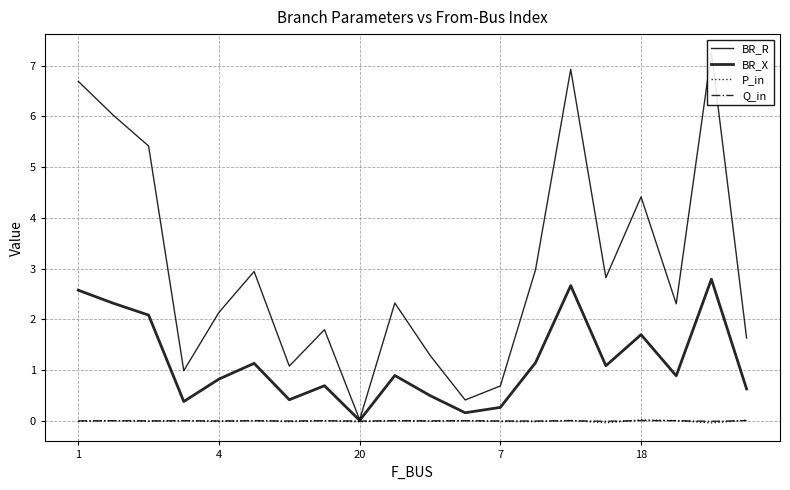

True or false: BR_R and Q_in cross at least once.

False